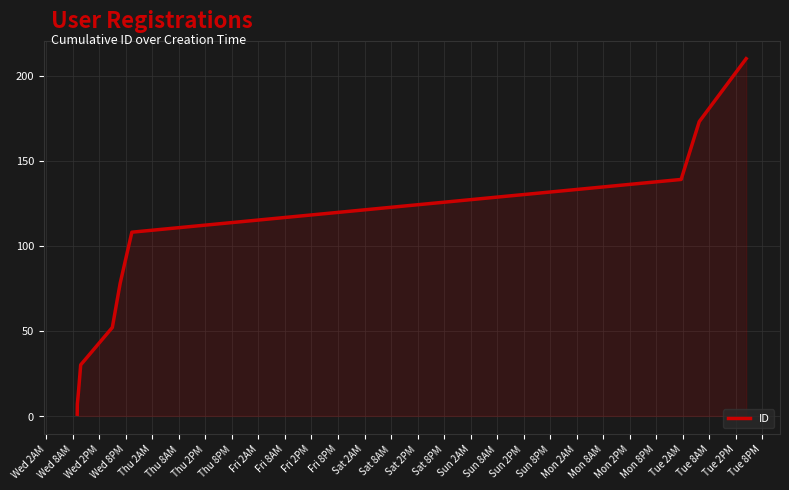

True or false: the data has more than 0 interior local peaks.

False